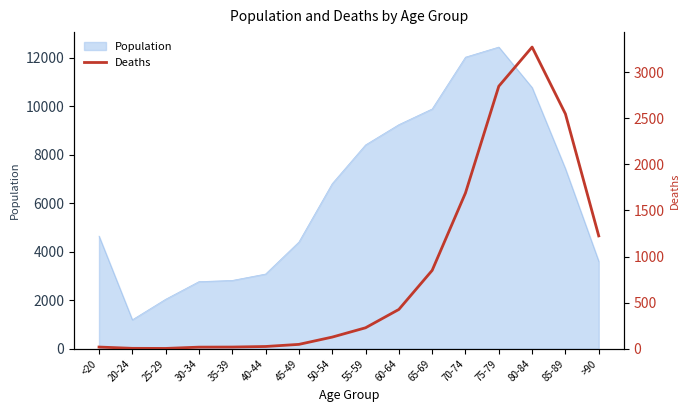

Which label corresponds to the smallest value in the chart?

25-29